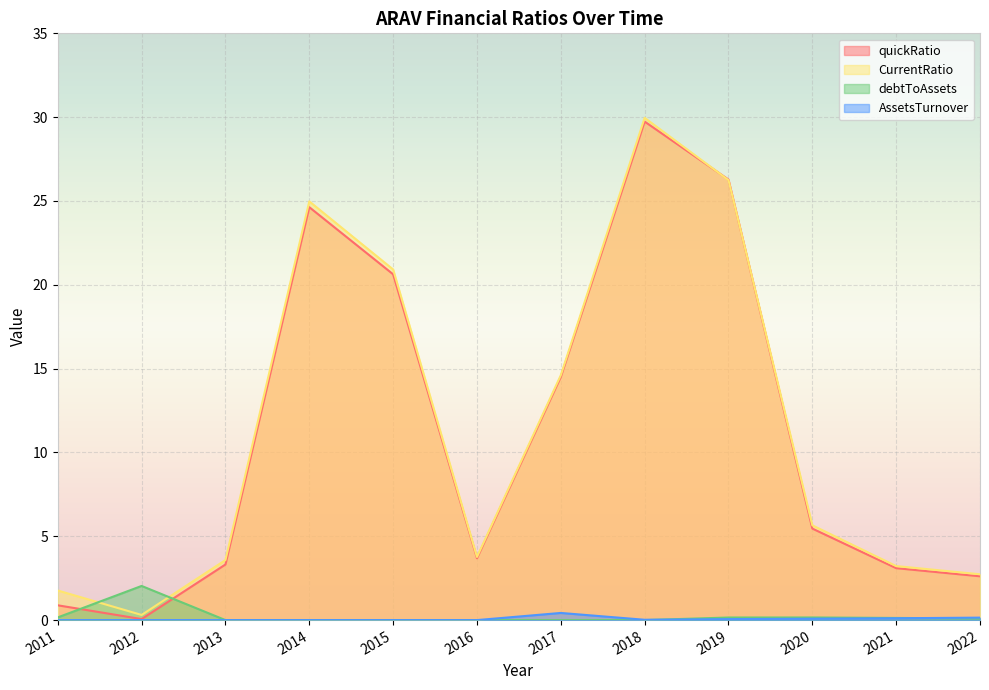

Reading right to left, list all the values displayed in this chart.

quickRatio: 2022=2.6	2021=3.1	2020=5.5	2019=26.3	2018=29.7	2017=14.5	2016=3.7	2015=20.6	2014=24.6	2013=3.3	2012=0.1	2011=0.9
CurrentRatio: 2022=2.7	2021=3.2	2020=5.7	2019=26.2	2018=30.0	2017=14.6	2016=3.8	2015=20.9	2014=25.0	2013=3.6	2012=0.3	2011=1.8
debtToAssets: 2022=0.1	2021=0.1	2020=0.2	2019=0.2	2018=0.0	2017=0.0	2016=0.0	2015=0.0	2014=0.0	2013=0.0	2012=2.0	2011=0.2
AssetsTurnover: 2022=0.1	2021=0.1	2020=0.1	2019=0.1	2018=0.0	2017=0.4	2016=0.0	2015=0.0	2014=0.0	2013=0.0	2012=0.0	2011=0.0